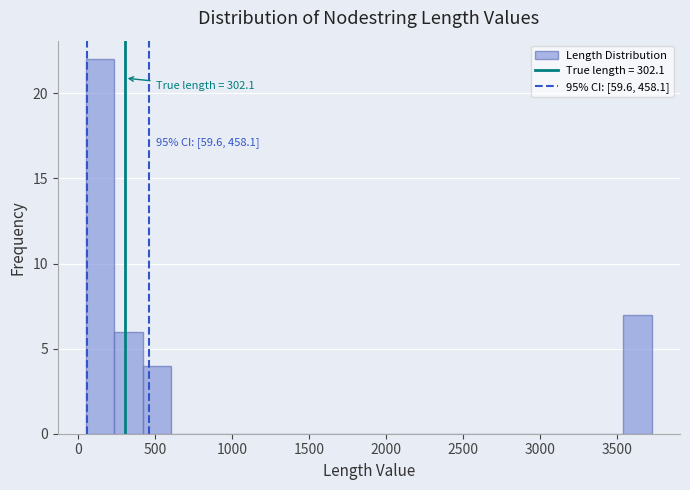

Read against the x-axis, roughly where is the centre of the tallest bar?

150